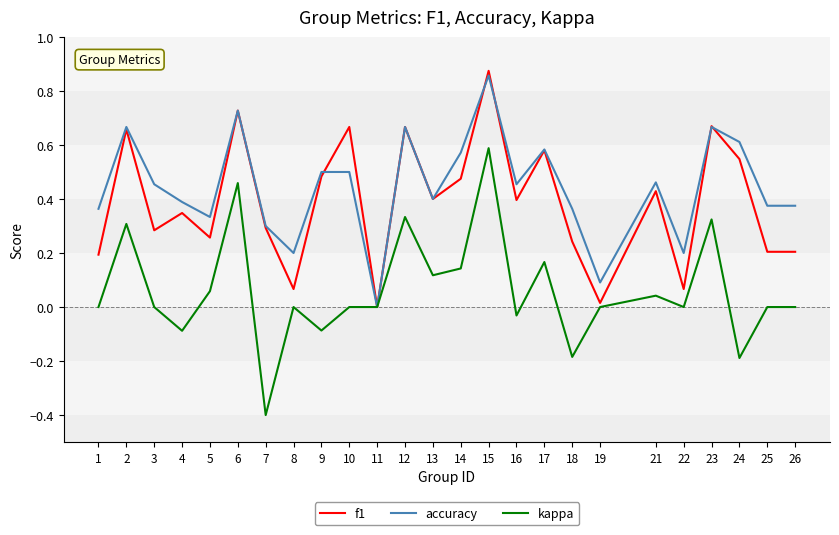

What is the total value across all series at 14?

1.2